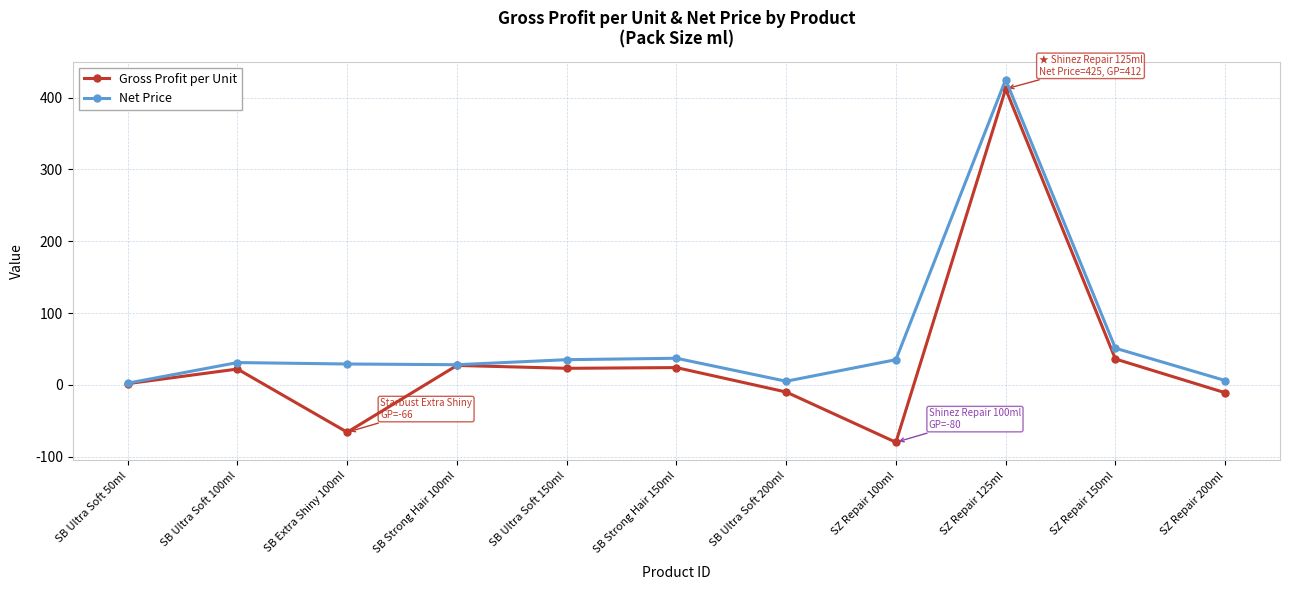

Between SB Ultra Soft 100ml and SZ Repair 100ml, which series saw the biggest shift?

Gross Profit per Unit